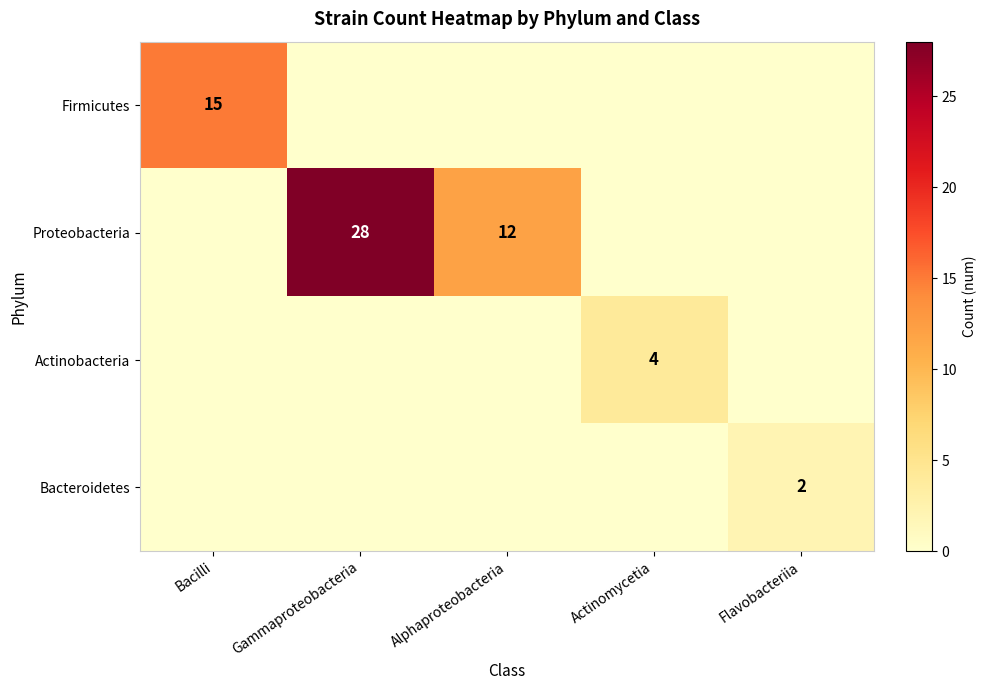

The value of Bacteroidetes at Flavobacteriia is 1. True or false?

False